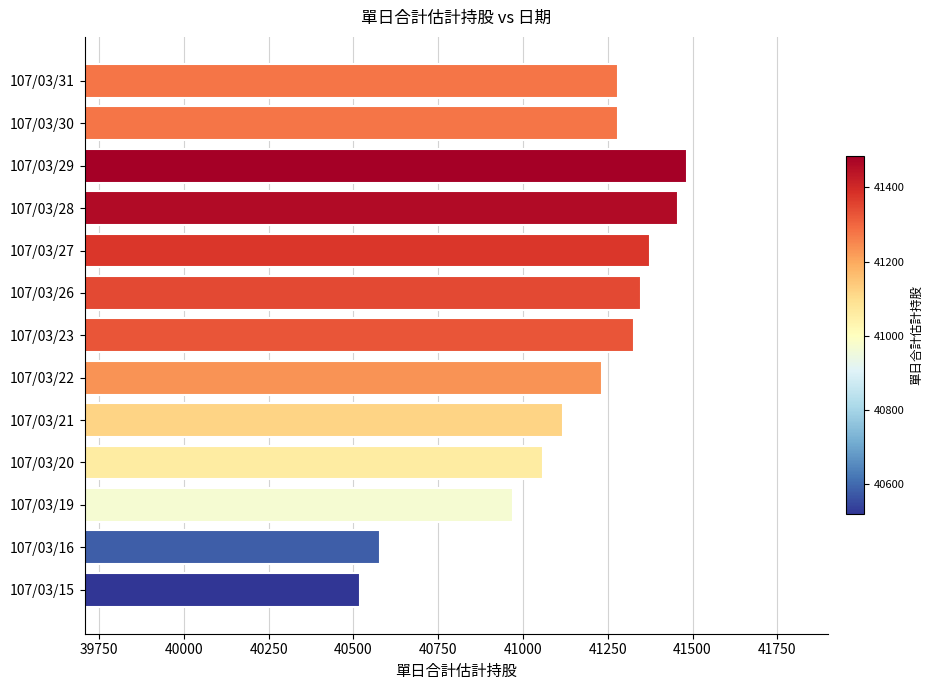

What is the average value?

41156